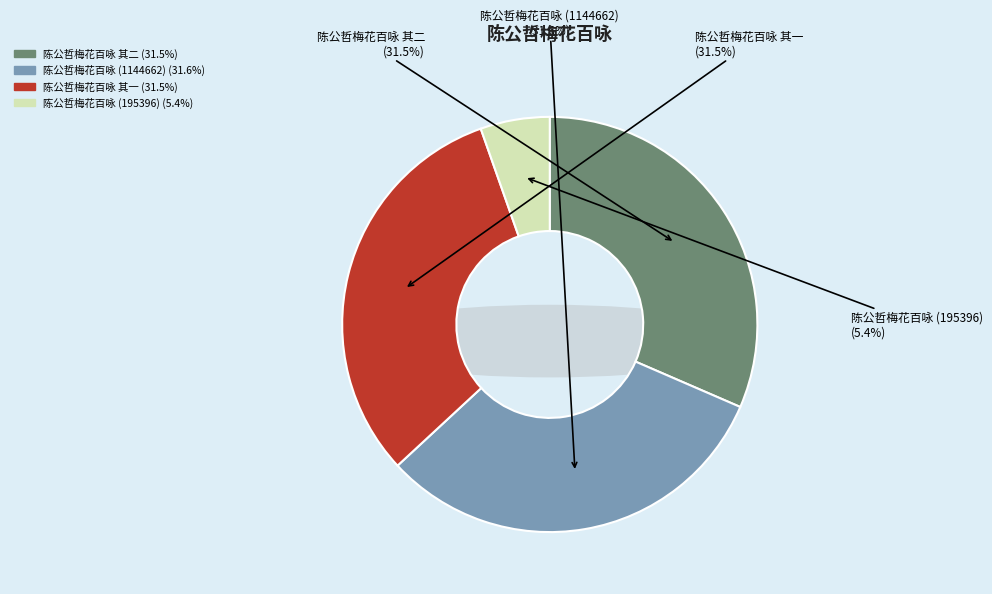

Combined, what portion of the pie is 陈公哲梅花百咏 (195396) and 陈公哲梅花百咏 其二?

36.9%